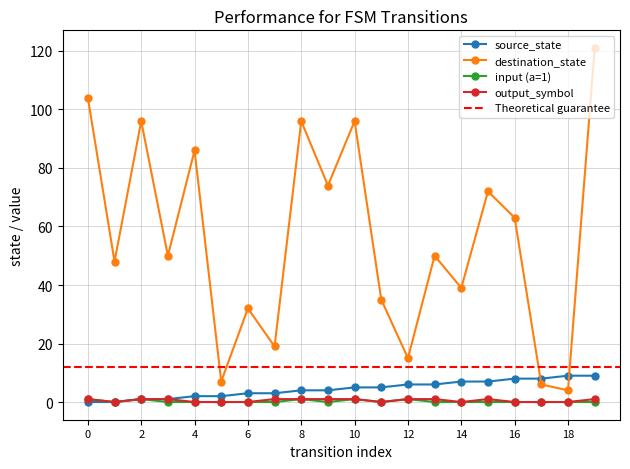

How many lines are shown in the chart?

4